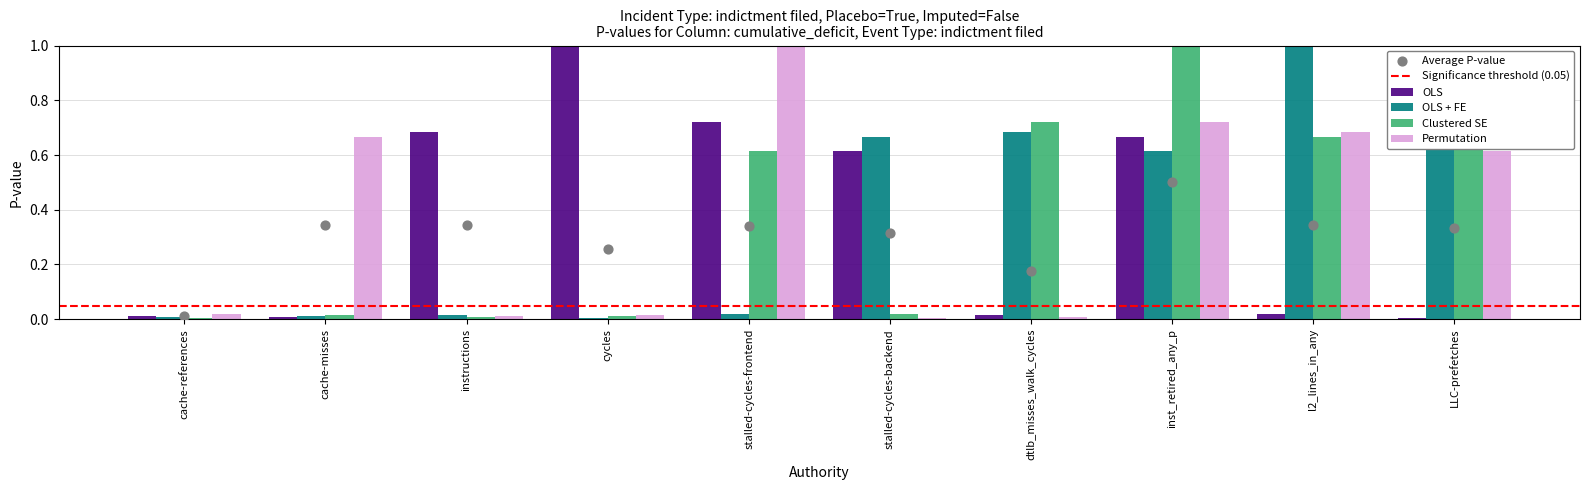

What is the total value across all series at dtlb_misses_walk_cycles?

1.4